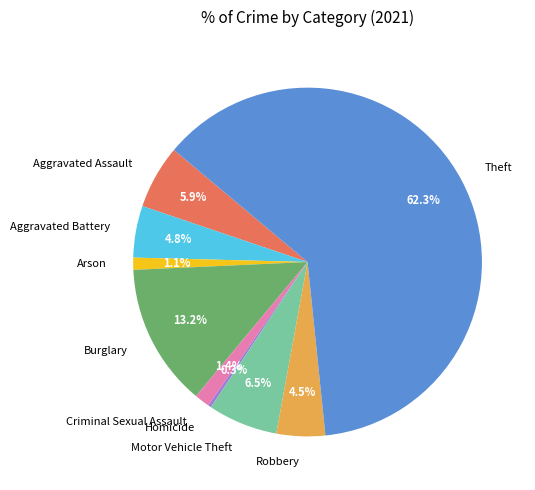

Count the number of slices in the pie.

9